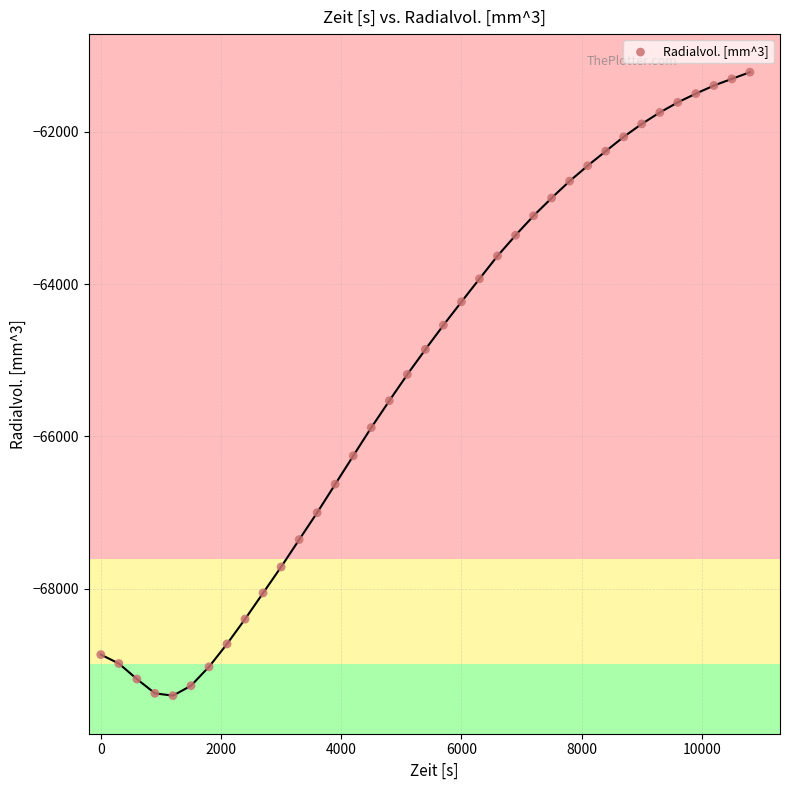

What Y value in the scatter plot is closest to -65310?

-65186